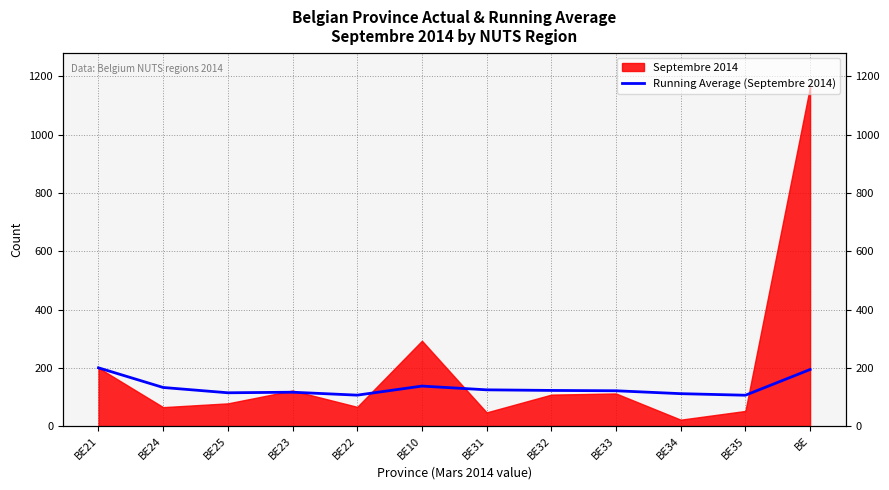

True or false: there are more than 2 points higher than both neighbors.

False